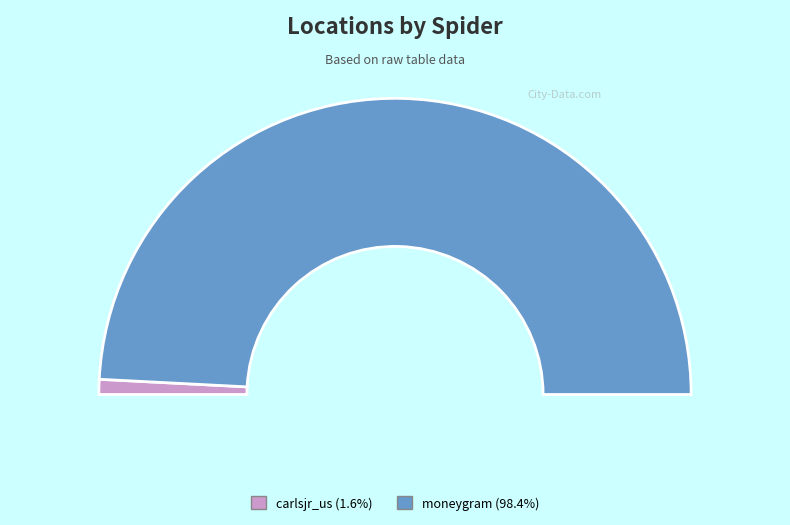

To the nearest percent, what is the difference between the largest and smallest slice percentages?

97%